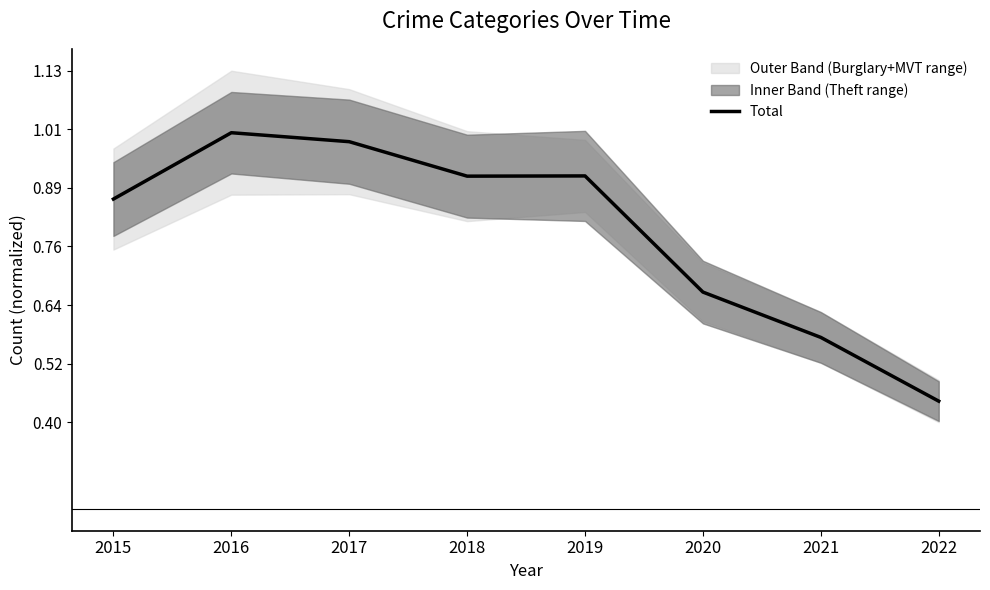

What is the value of the 5th point from the left?

0.9